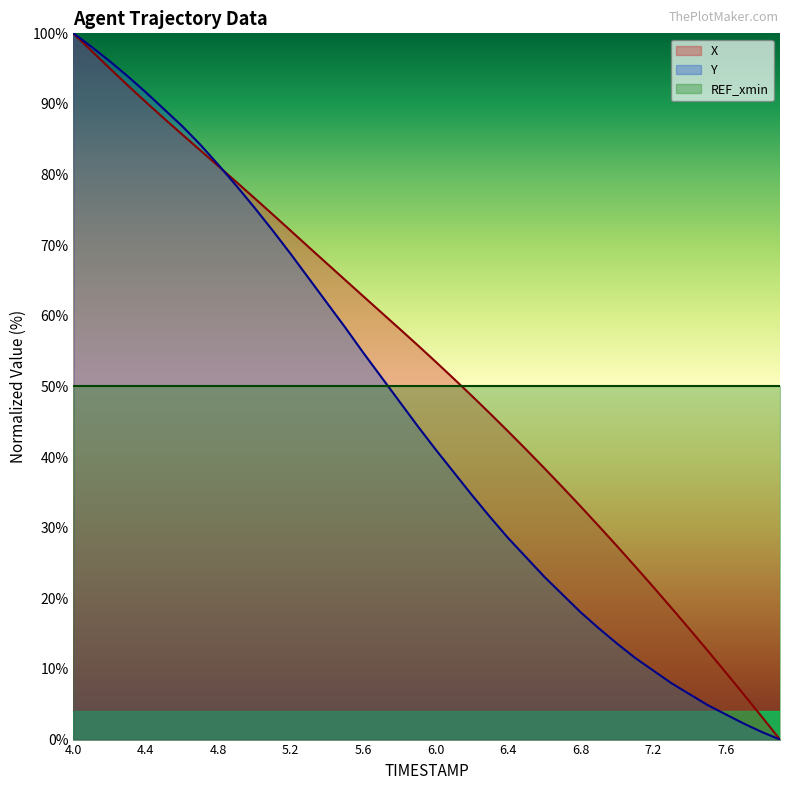

What is the spread (max minus min) of values at 4.6?

1.2